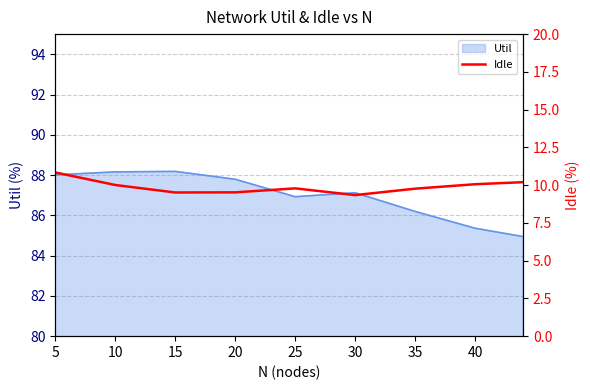

How many points are lower than both their immediate neighbors (excluding endpoints)?

2